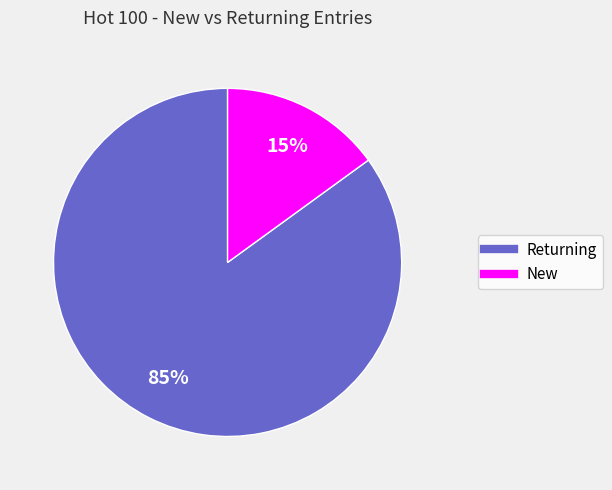

Is there a majority slice in this chart?

Yes